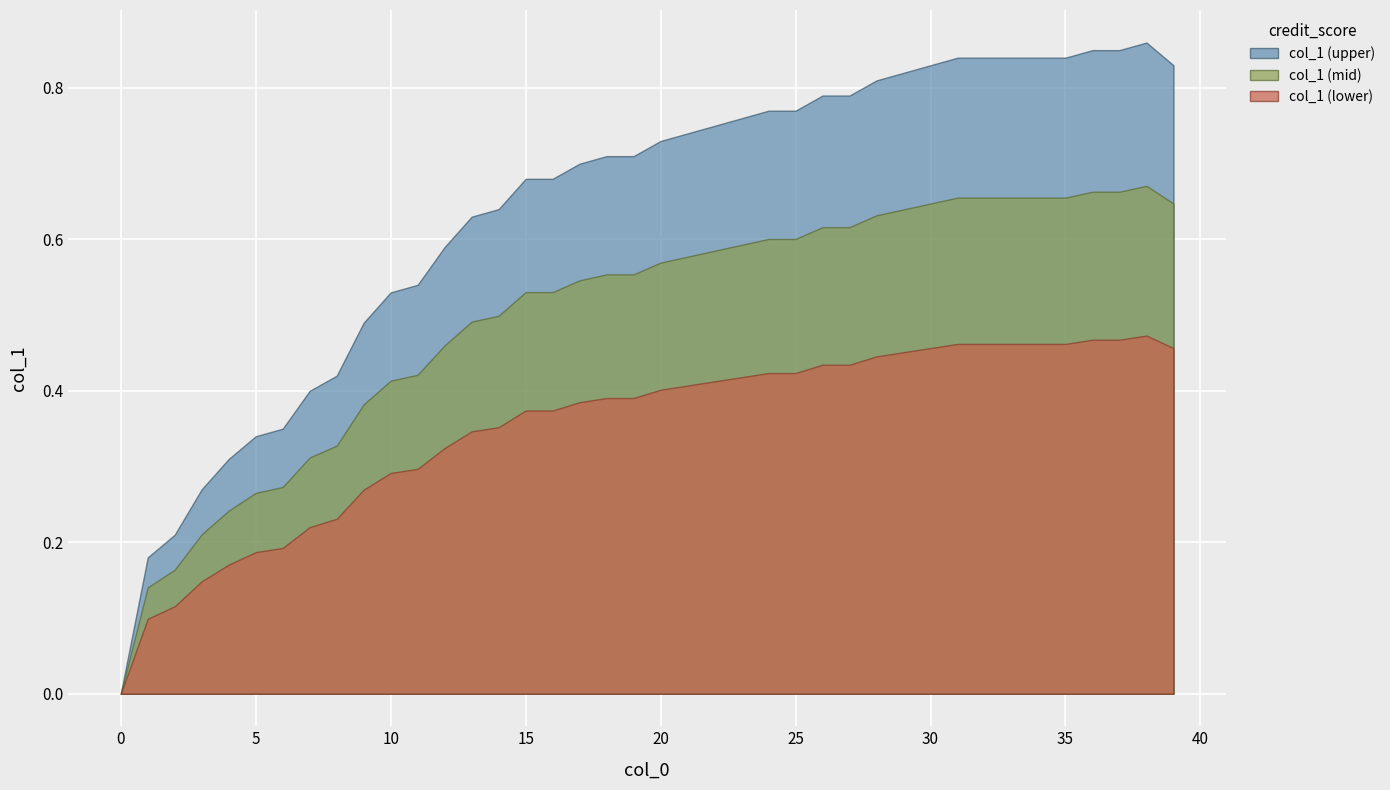

How many distinct data groups are displayed?

3